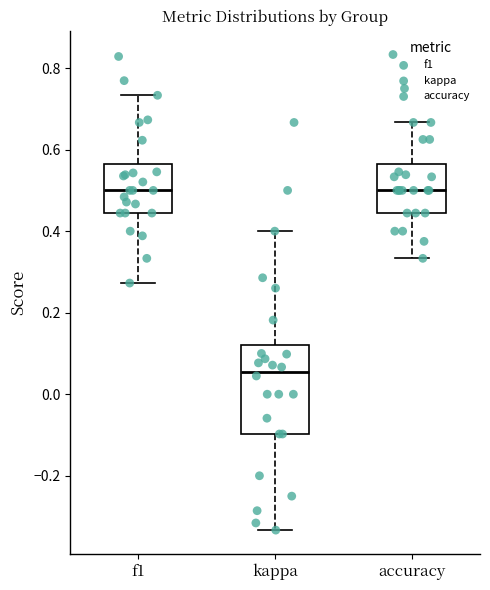

Which box is the tallest, from its lower edge to its upper edge?

kappa